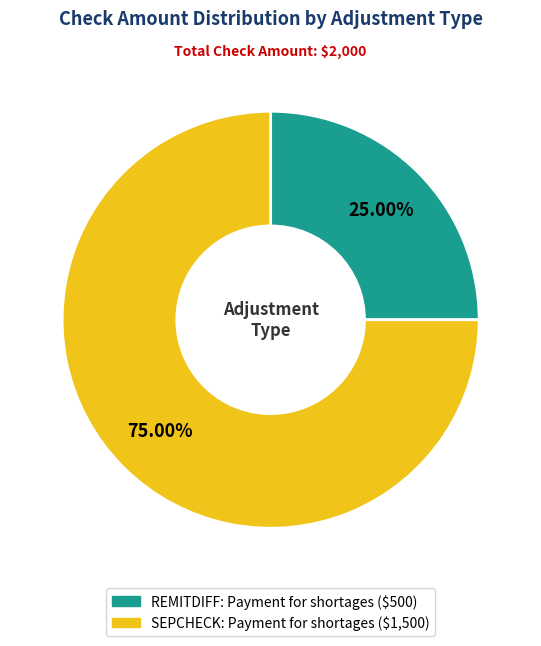

To the nearest percent, what is the average slice percentage?

50%